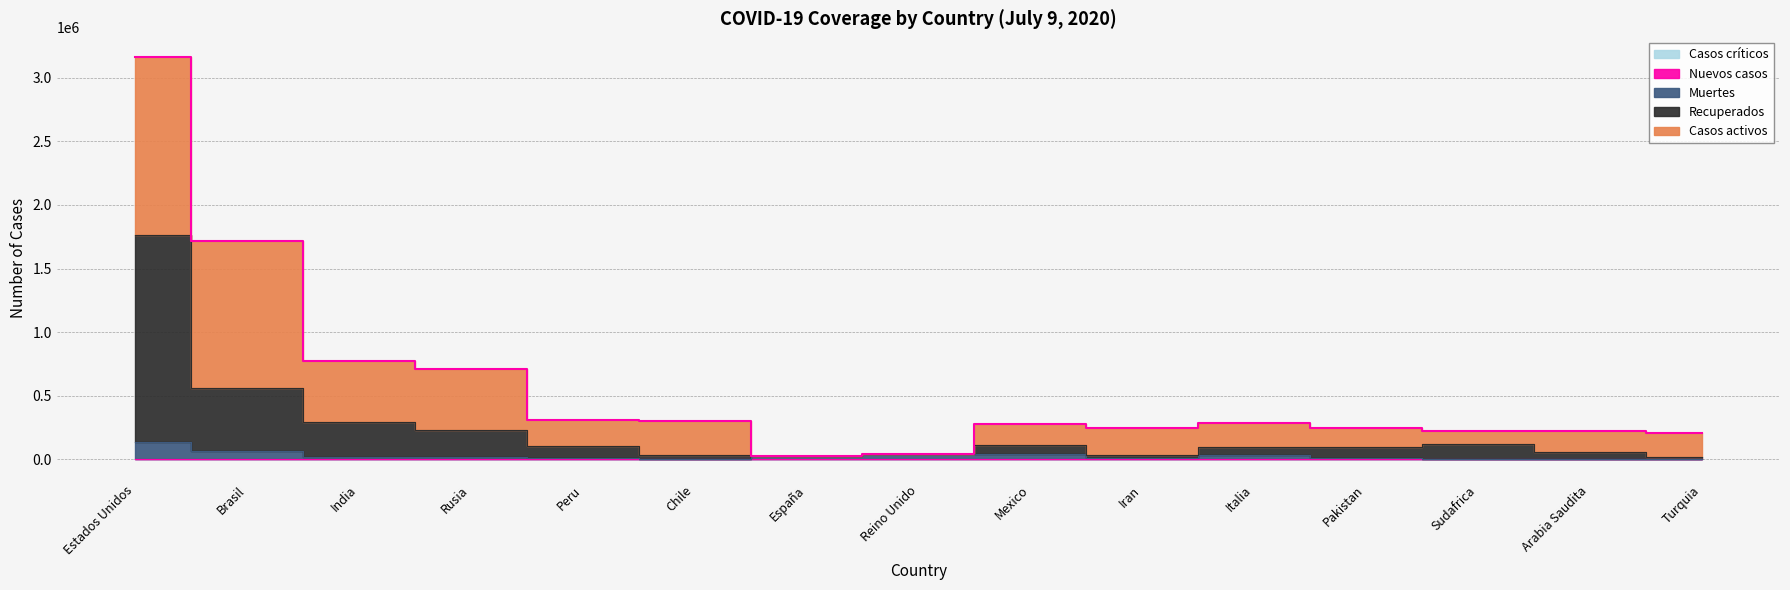

What is the label of the 8th point from the left?

Reino Unido